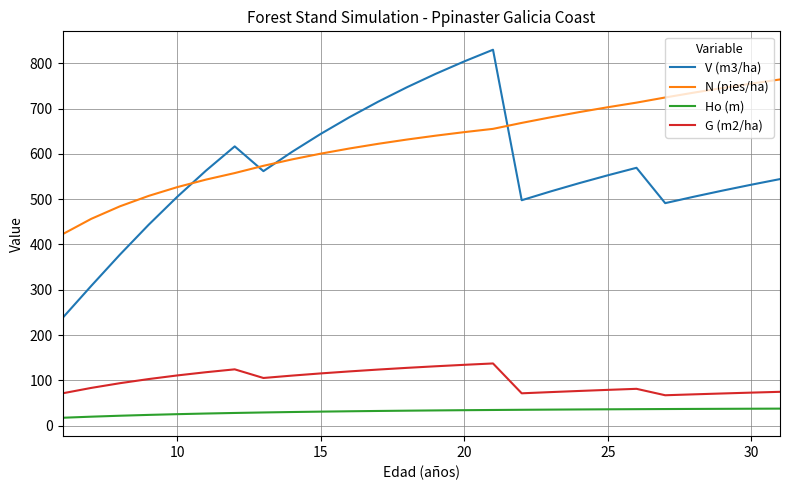

At how many categories does at least one series exceed 208?

26